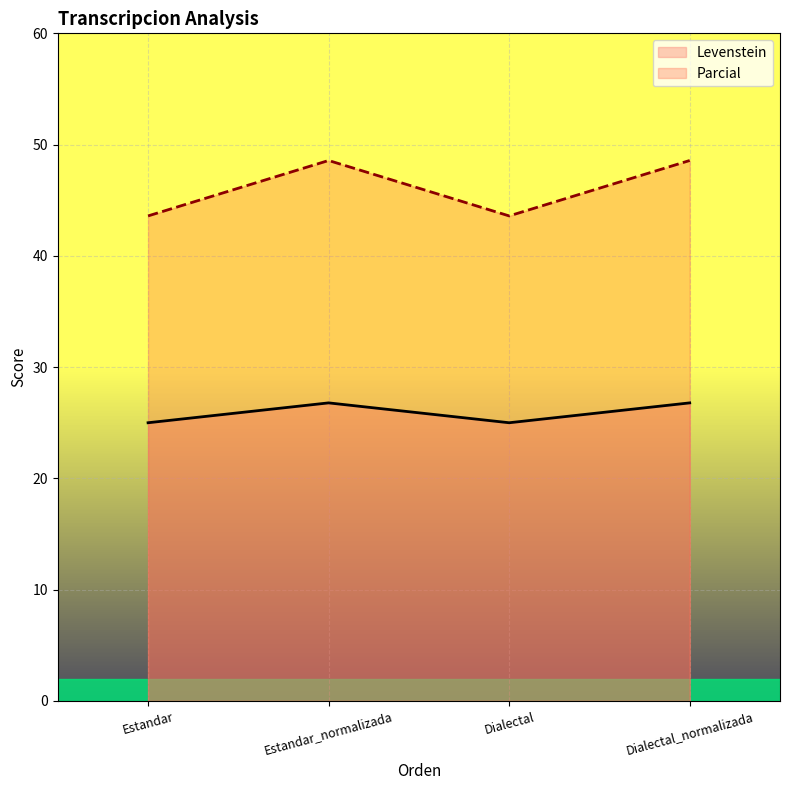

True or false: Levenstein and Parcial cross at least once.

False